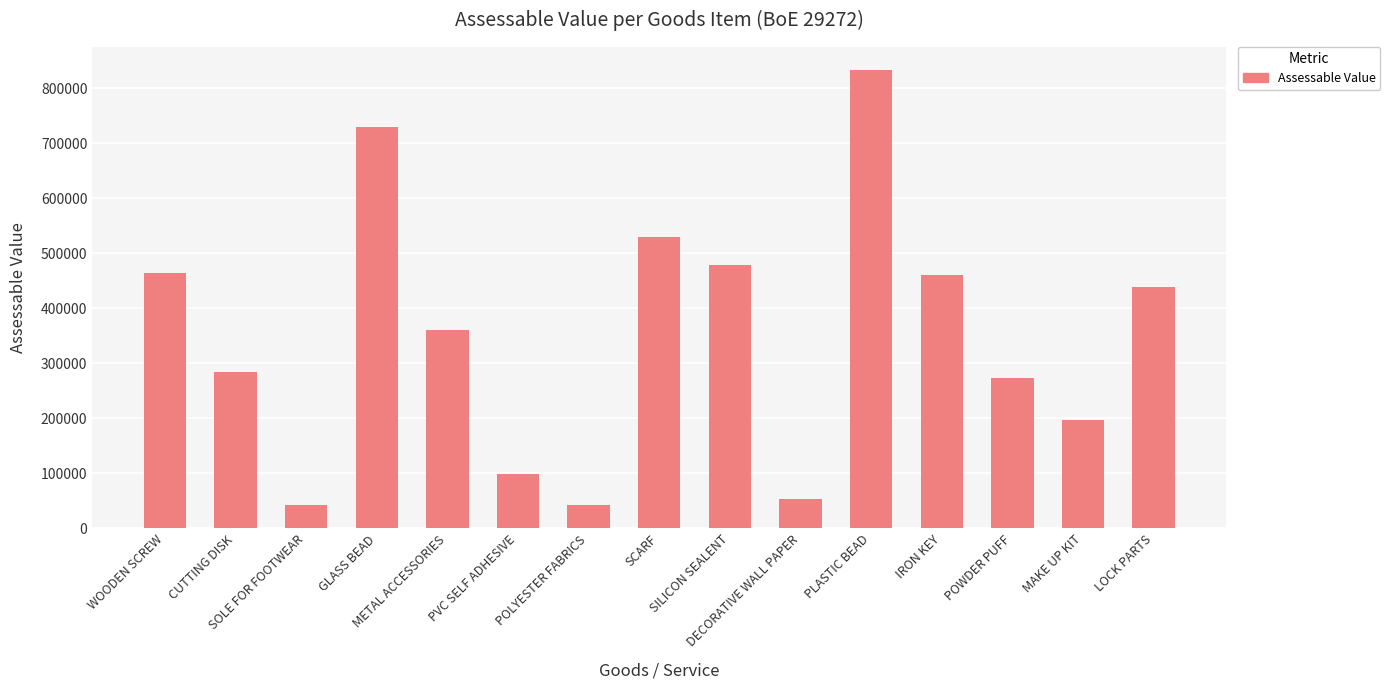

What is the maximum value shown in the chart?

833601.7